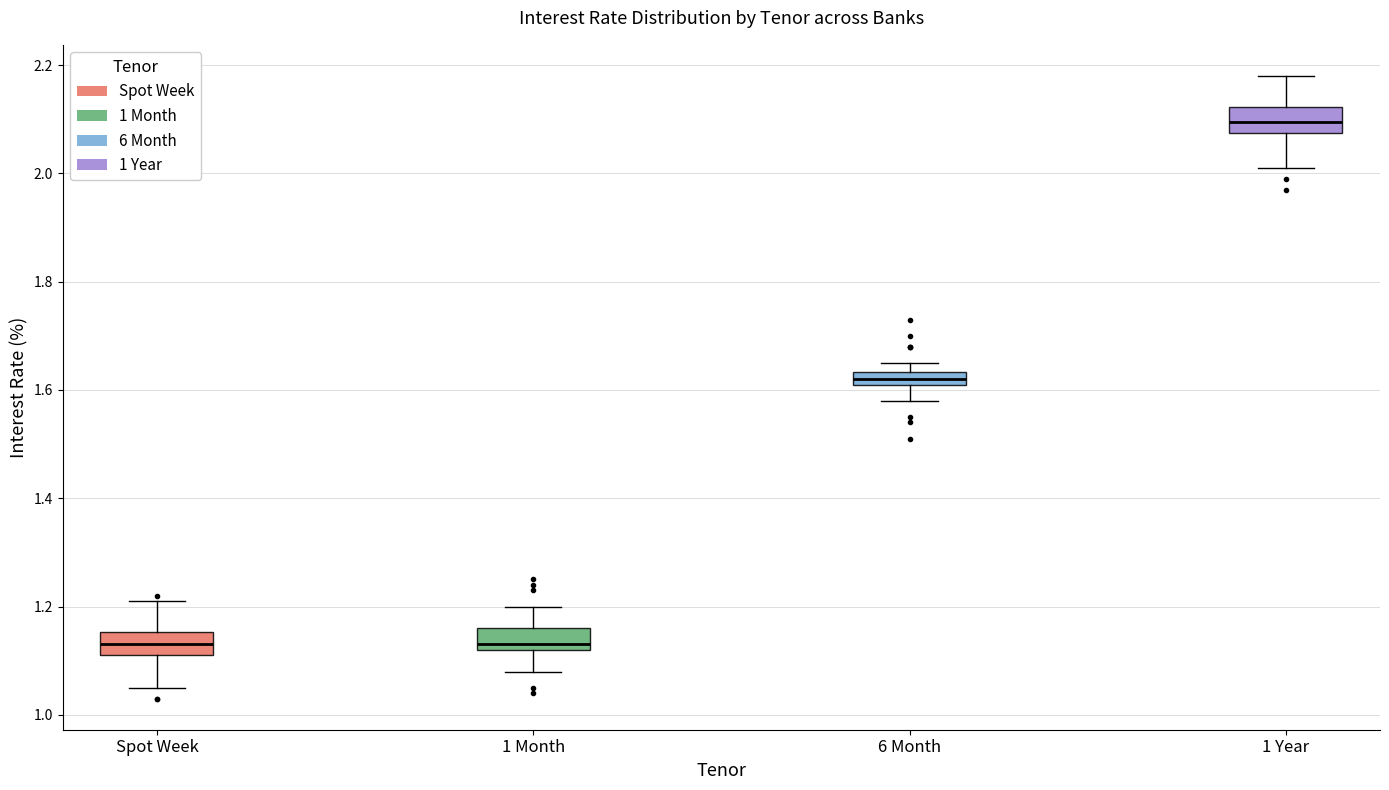

Which box has the highest median line?

1 Year